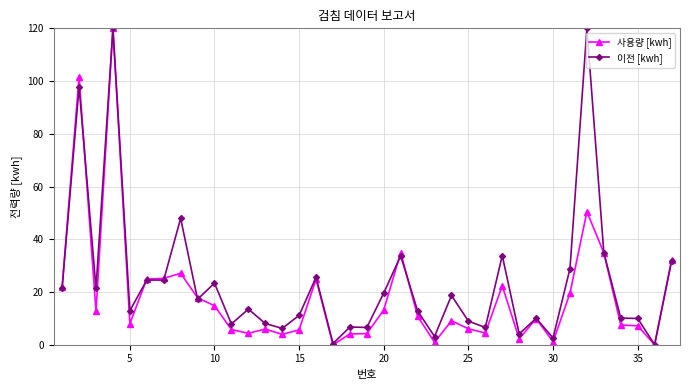

What is the maximum value for 이전 [kwh]?

120.0